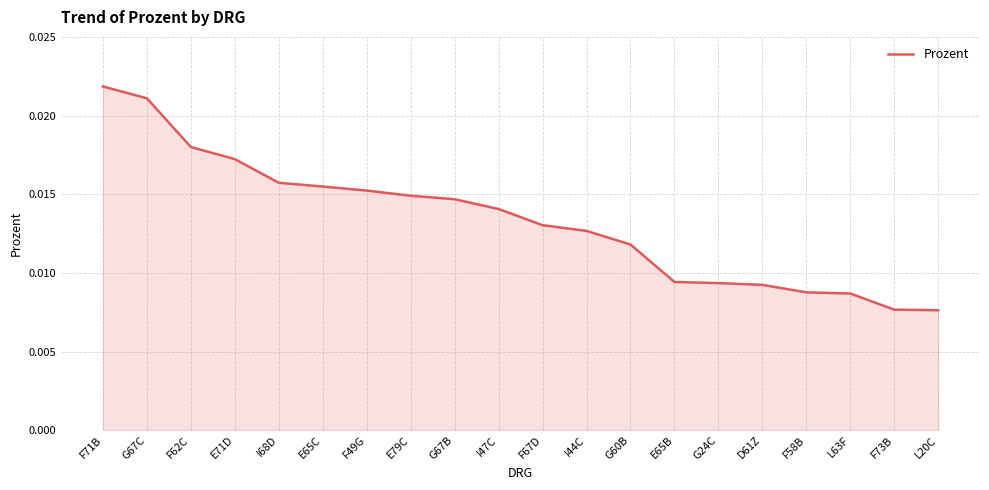

How many lines are shown in the chart?

1